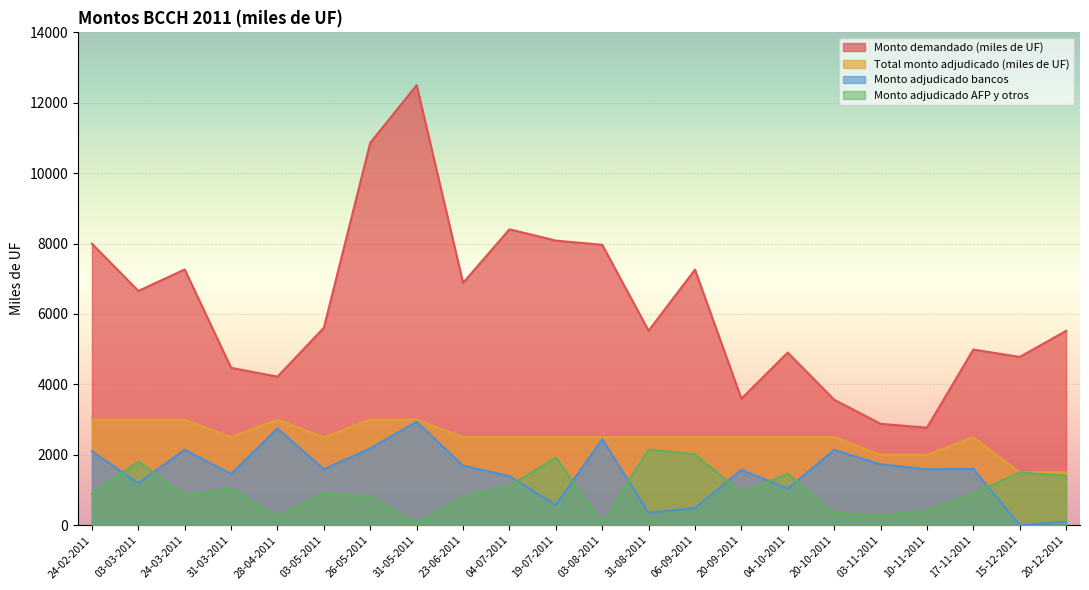

How many values in Monto adjudicado bancos are above zero?

21